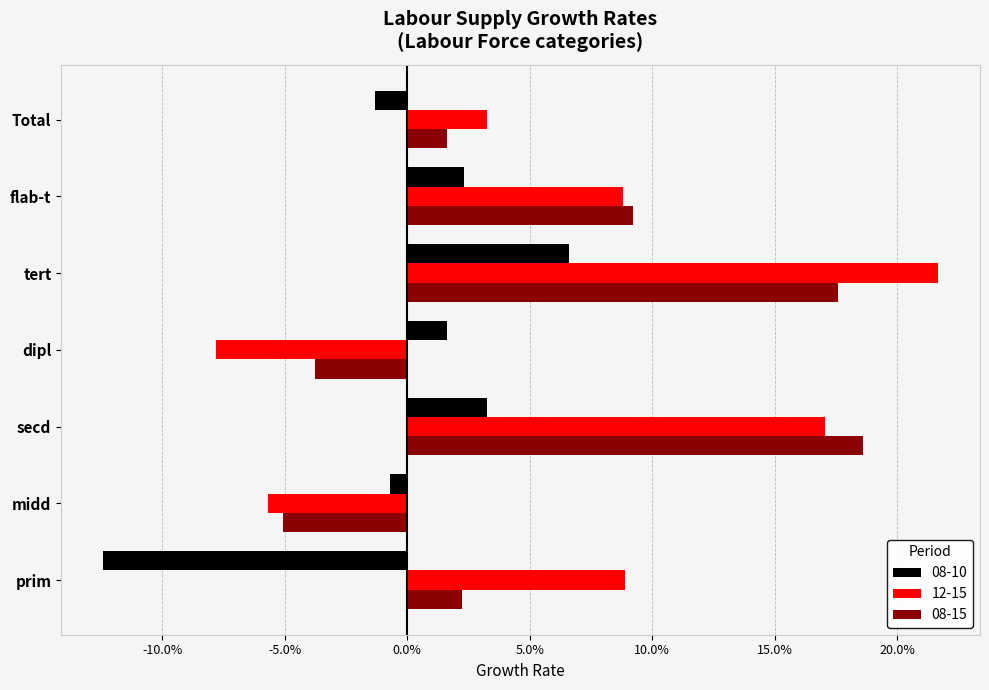

Where is 08-10 nearest to the value 0?

midd